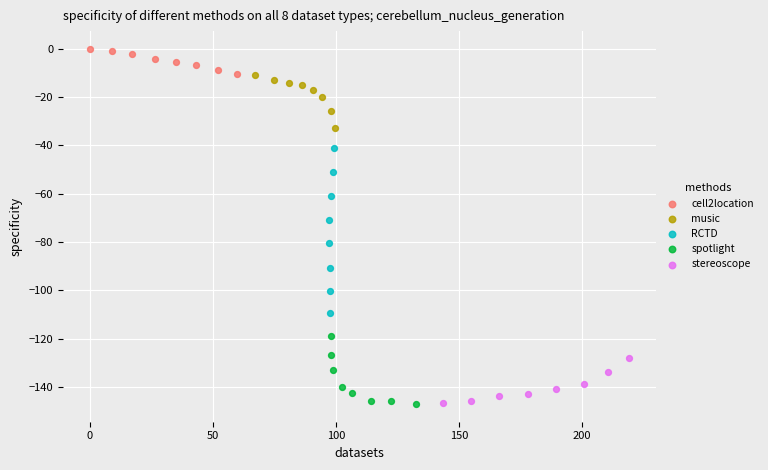

Which series has the largest Y range (max minus min)?

RCTD